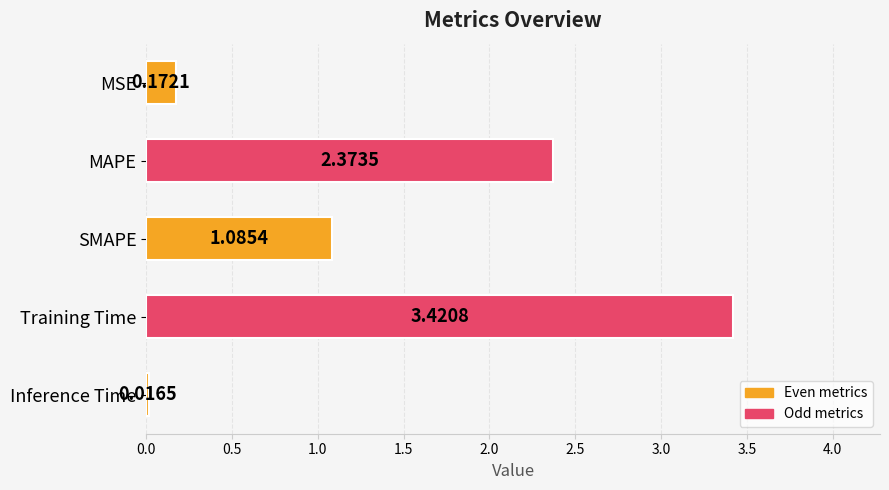

Rank the categories by value from highest to lowest.

Training Time, MAPE, SMAPE, MSE, Inference Time